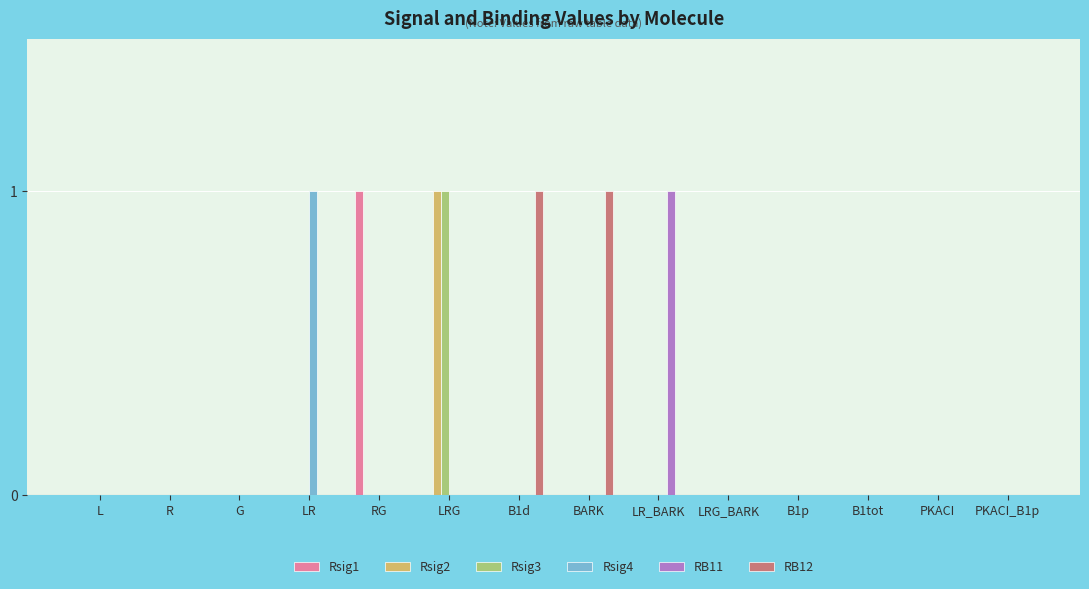

True or false: Rsig1 has a value of 0 at L.

True